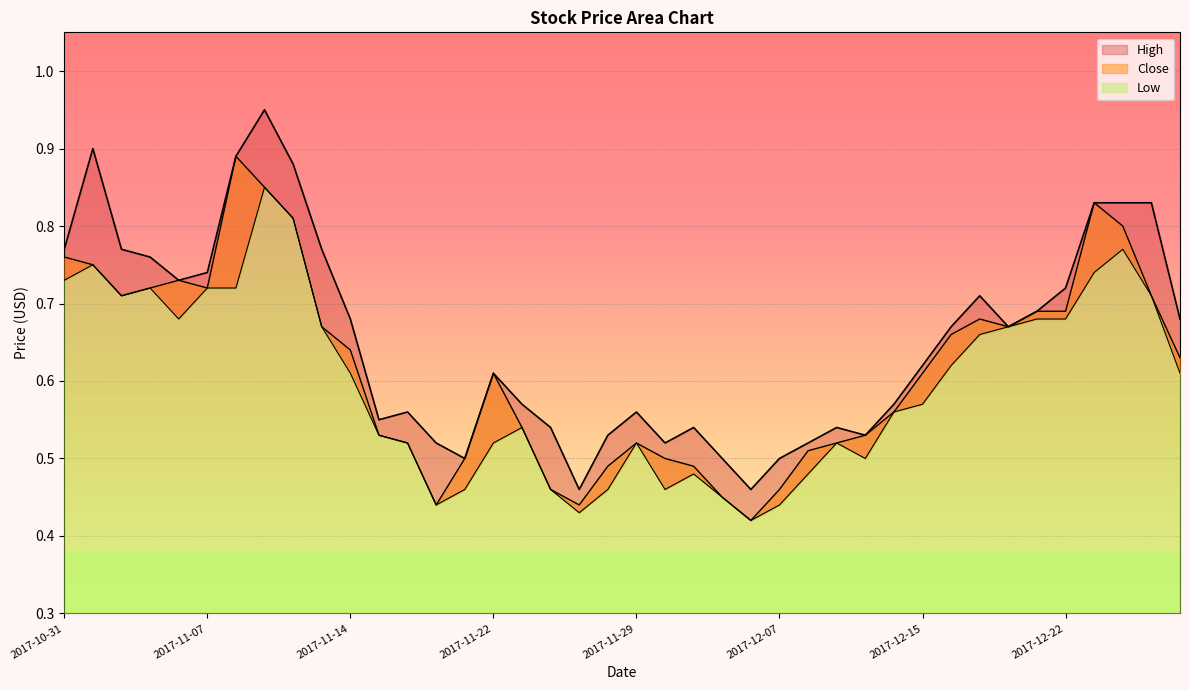

What is the difference between the maximum and second lowest values in the Close series?

0.5